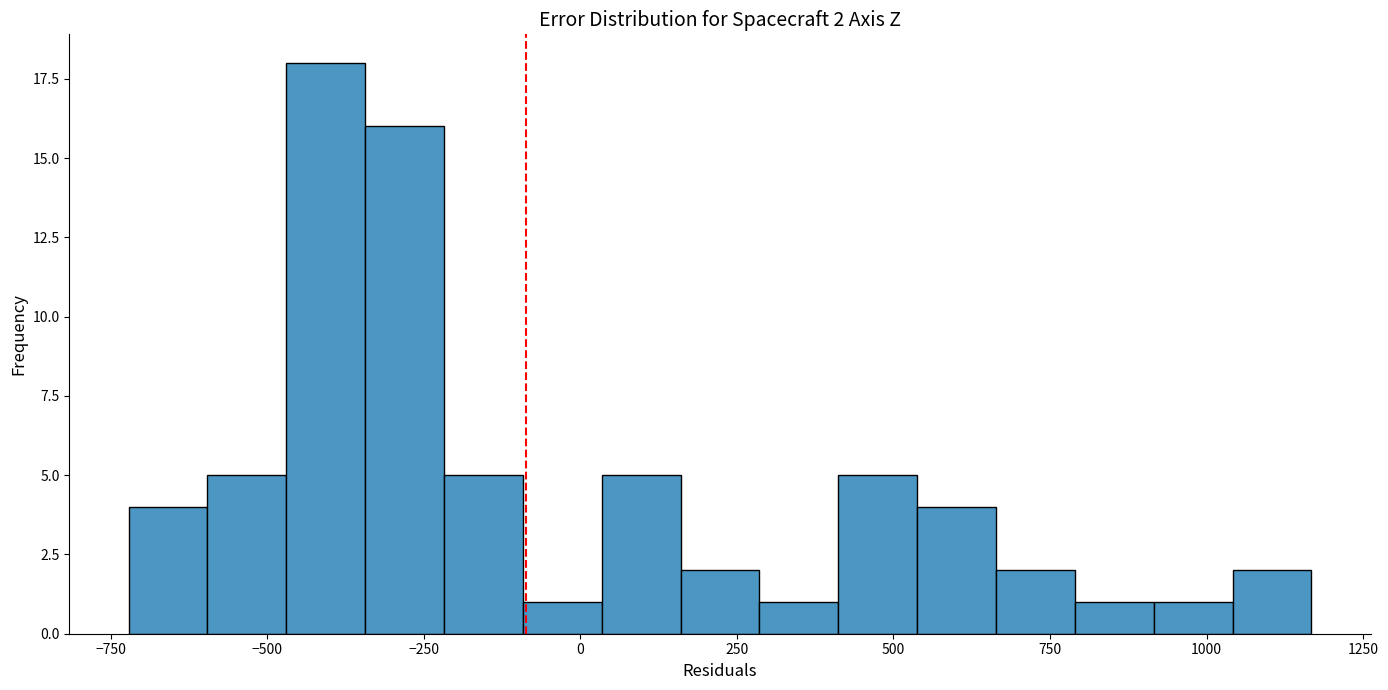

Around what value on the x-axis is the tallest bar? Give the approximate position of its centre, as read against the axis.

-400